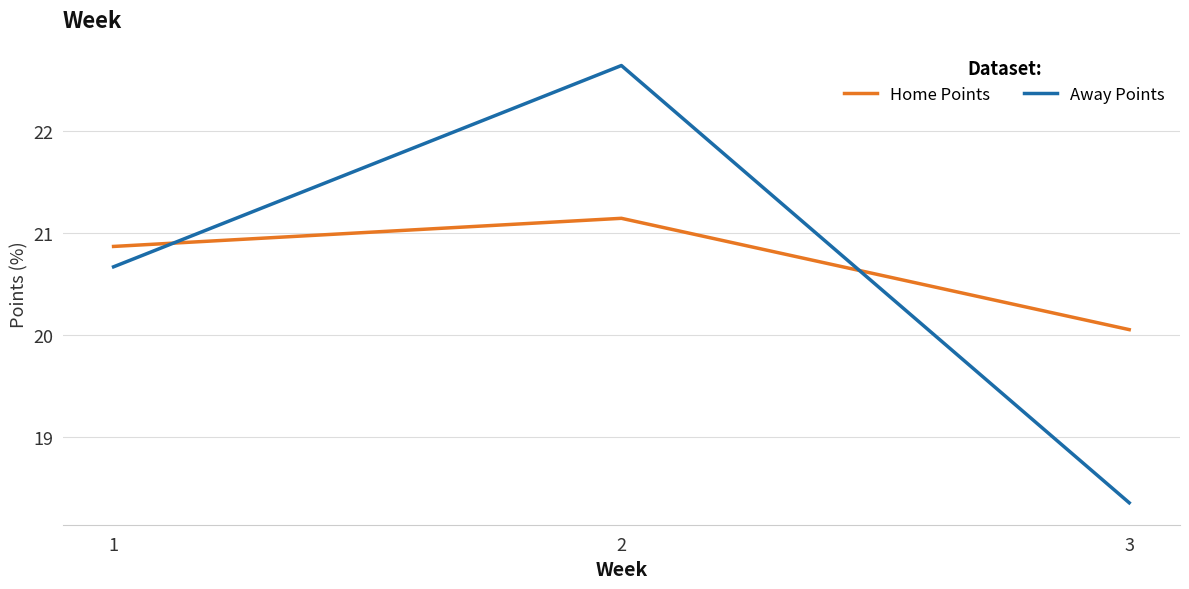

Which category has the highest value in the Home Points series?

2